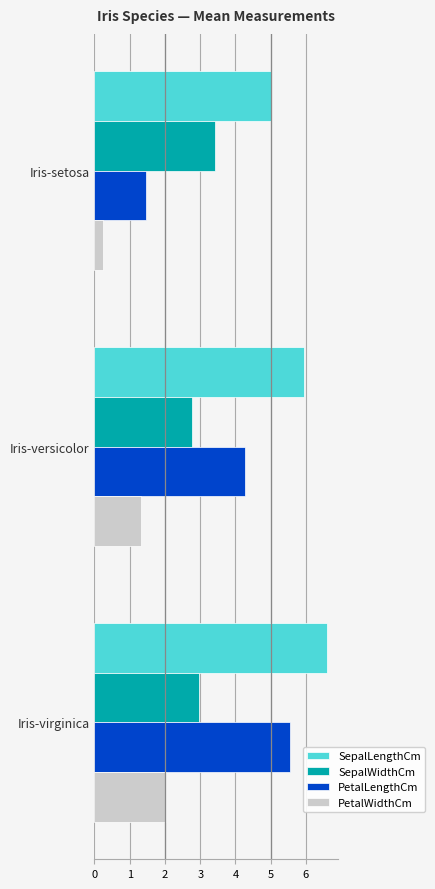

Rank the categories by PetalWidthCm value from lowest to highest.

Iris-setosa, Iris-versicolor, Iris-virginica